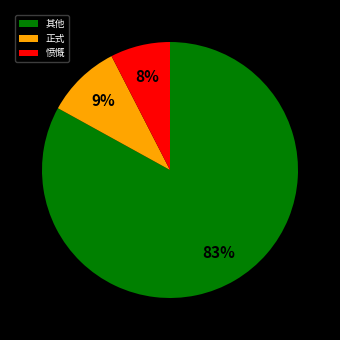

Count the number of slices in the pie.

3